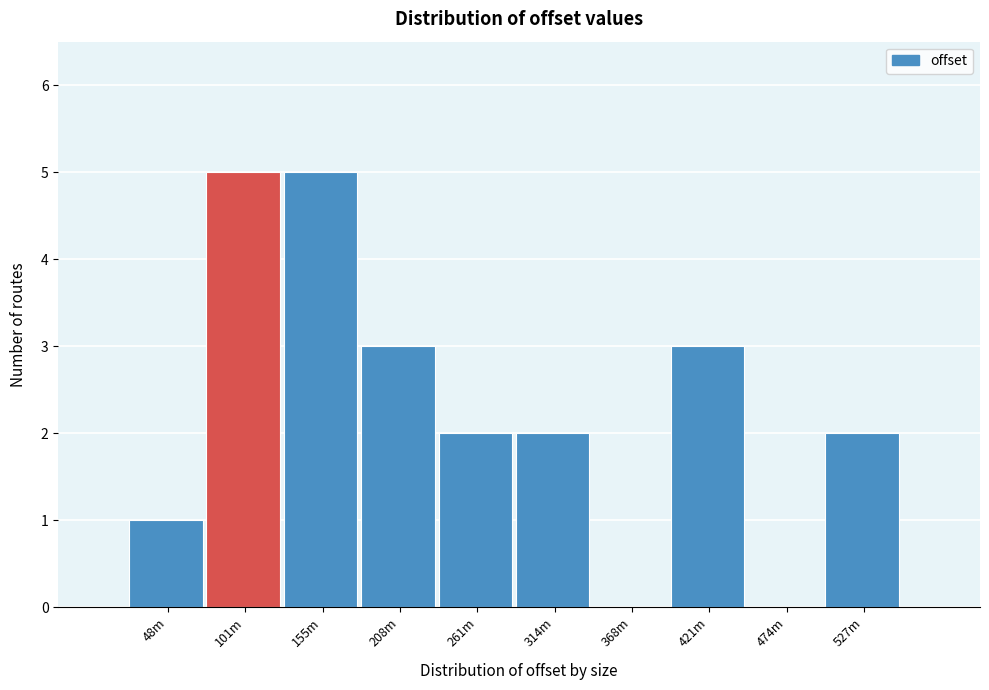

Reading left to right, transcribe all the data shown in this chart.

48m=1	101m=5	155m=5	208m=3	261m=2	314m=2	368m=0	421m=3	474m=0	527m=2